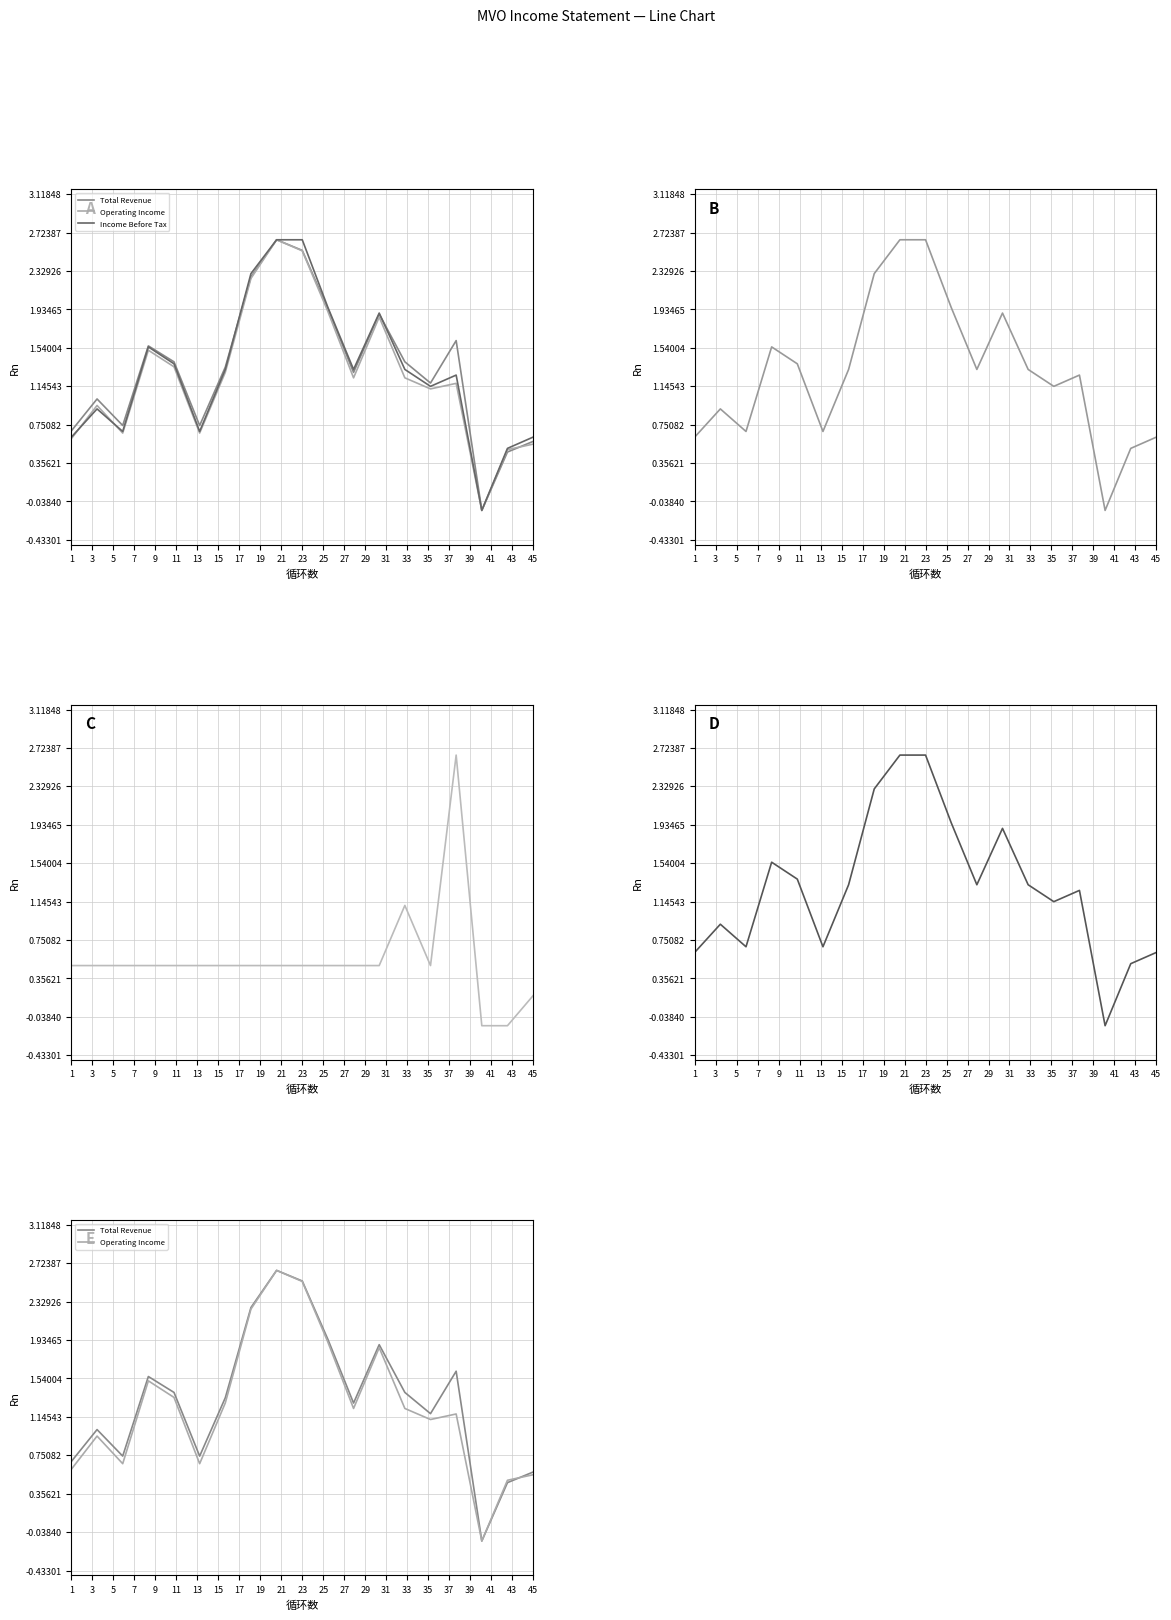

Is the value of Income Before Tax at 29 greater than the value of Net Income at 5?

Yes